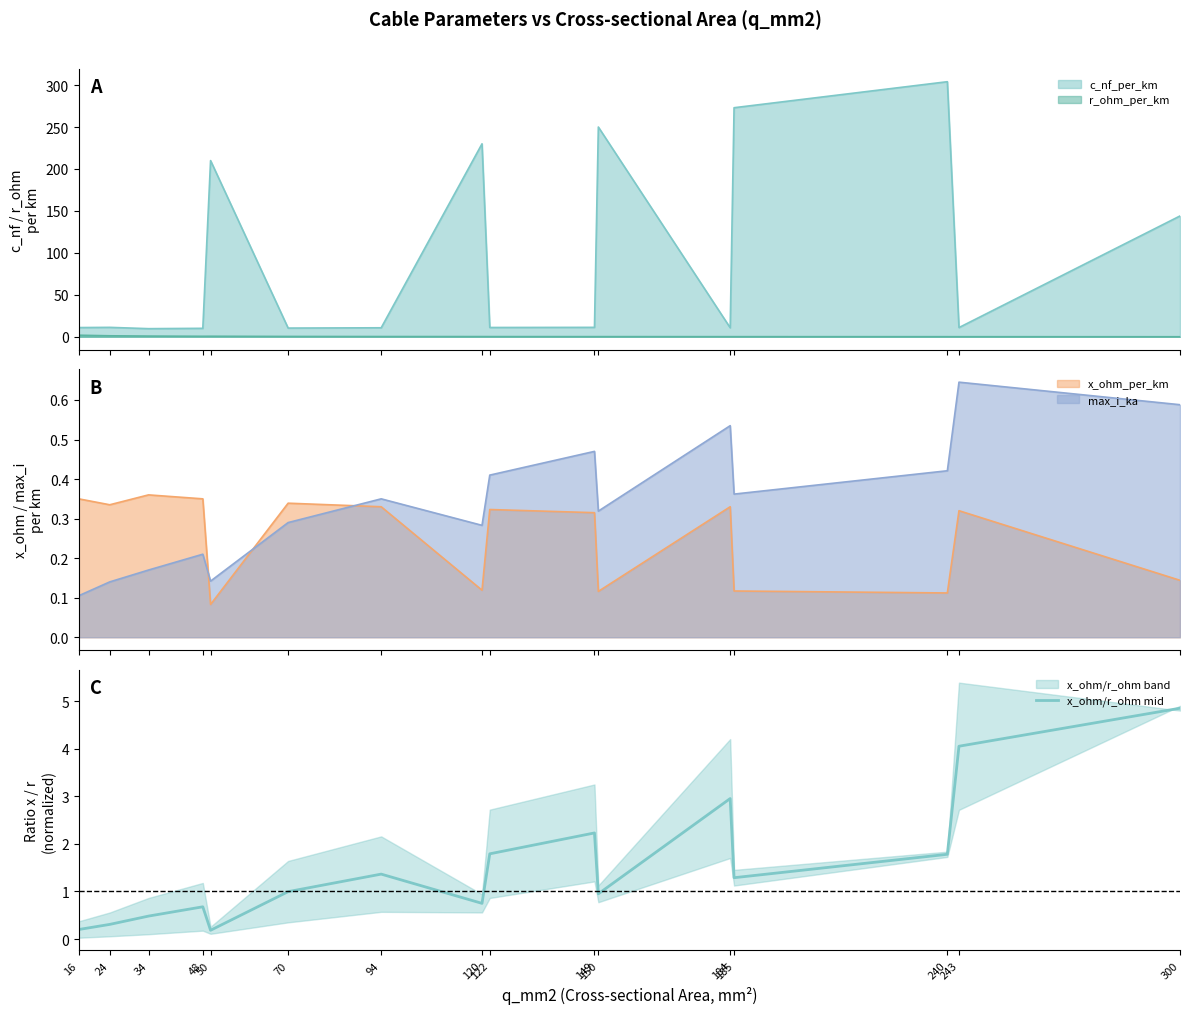

True or false: r_ohm_per_km and c_nf_per_km intersect in this chart.

False